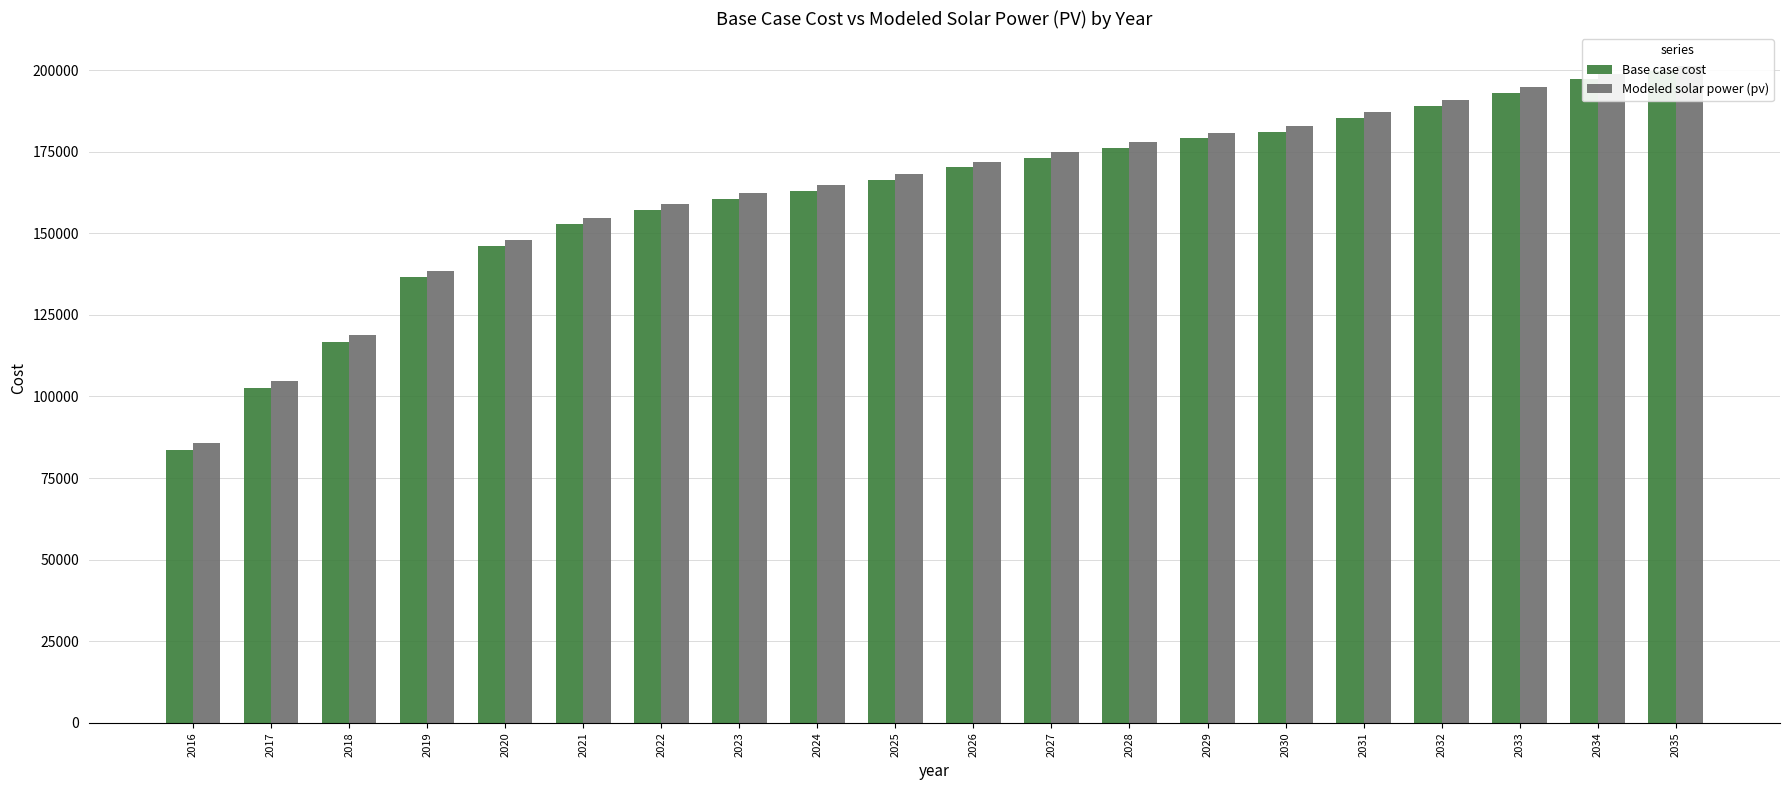

How many values in the Base case cost series are below 170158?

10